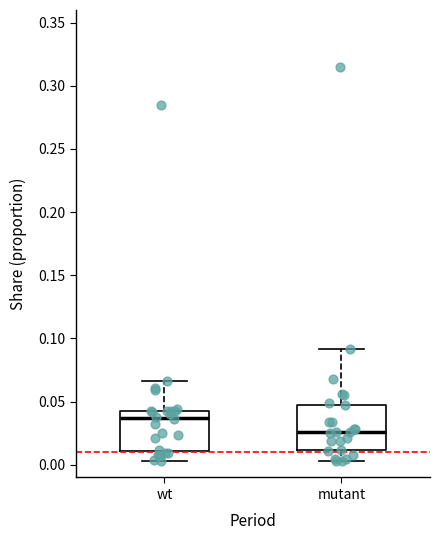

Where is the lower edge of the box for wt on the y-axis? The values are not printed on the chart, so give them approximately, as read against the axis.

0.010